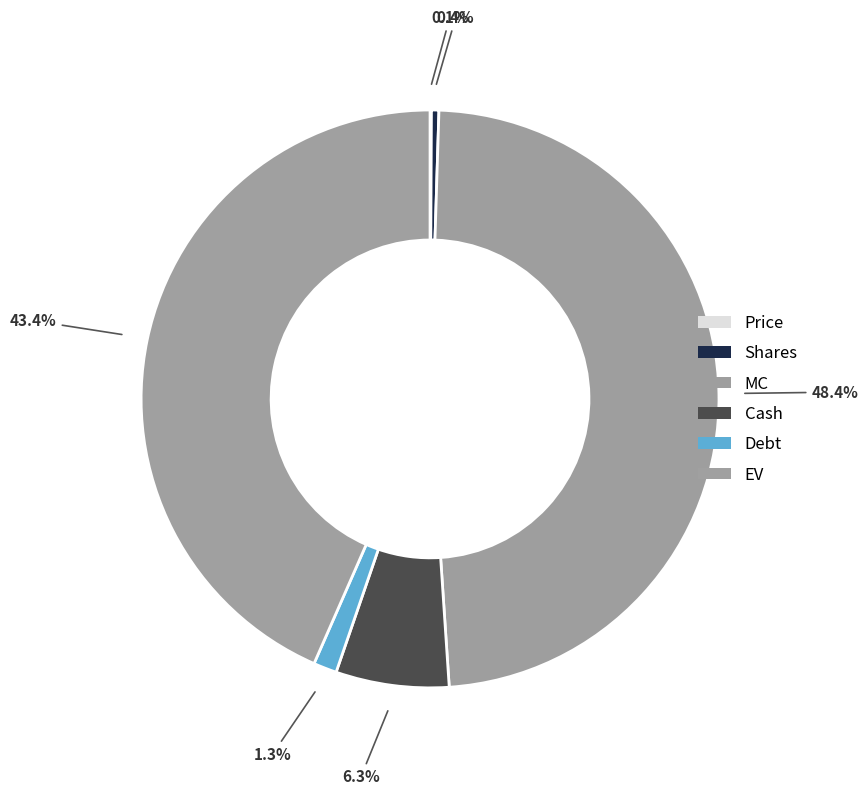

To the nearest percent, what is the difference between the EV and Shares slice percentages?

43%